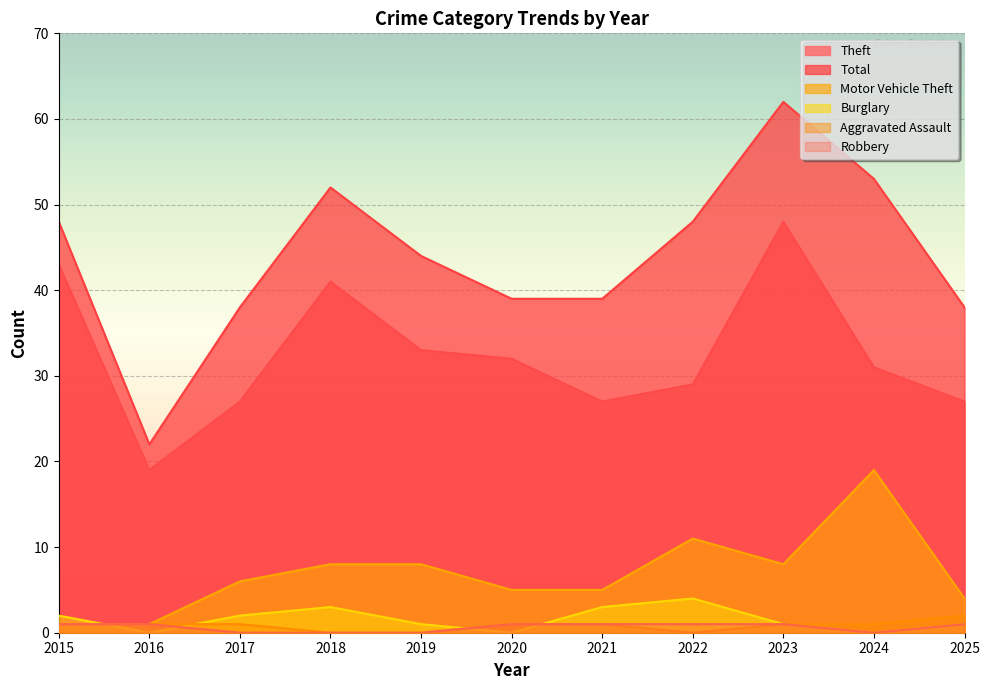

What is the average value of the Theft series?

32